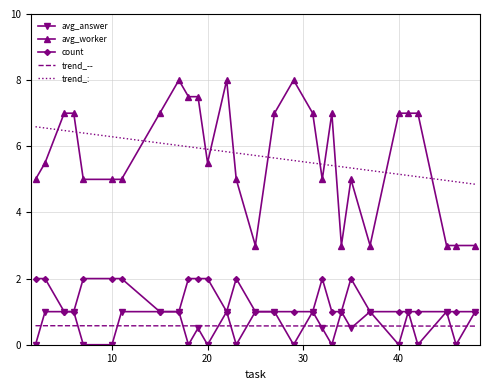

At which label does count reach its peak?

4